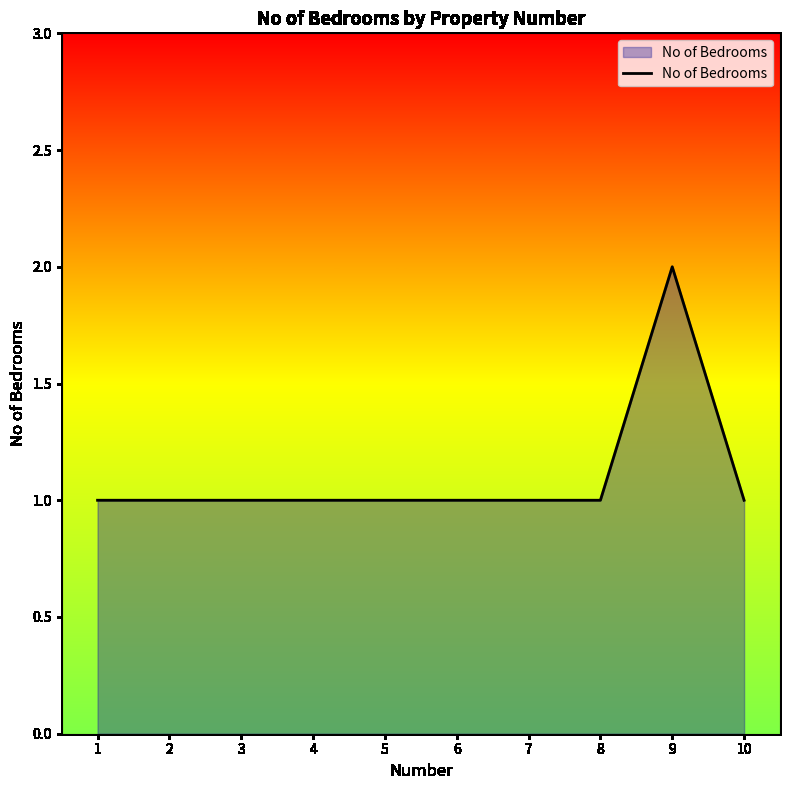

At which category does the chart reach its peak across all series?

9